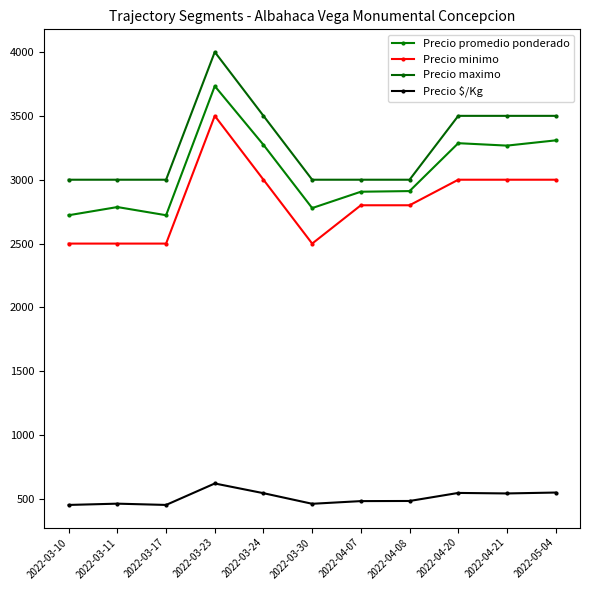

Is the value of Precio $/Kg at 2022-04-08 greater than the value of Precio minimo at 2022-03-10?

No